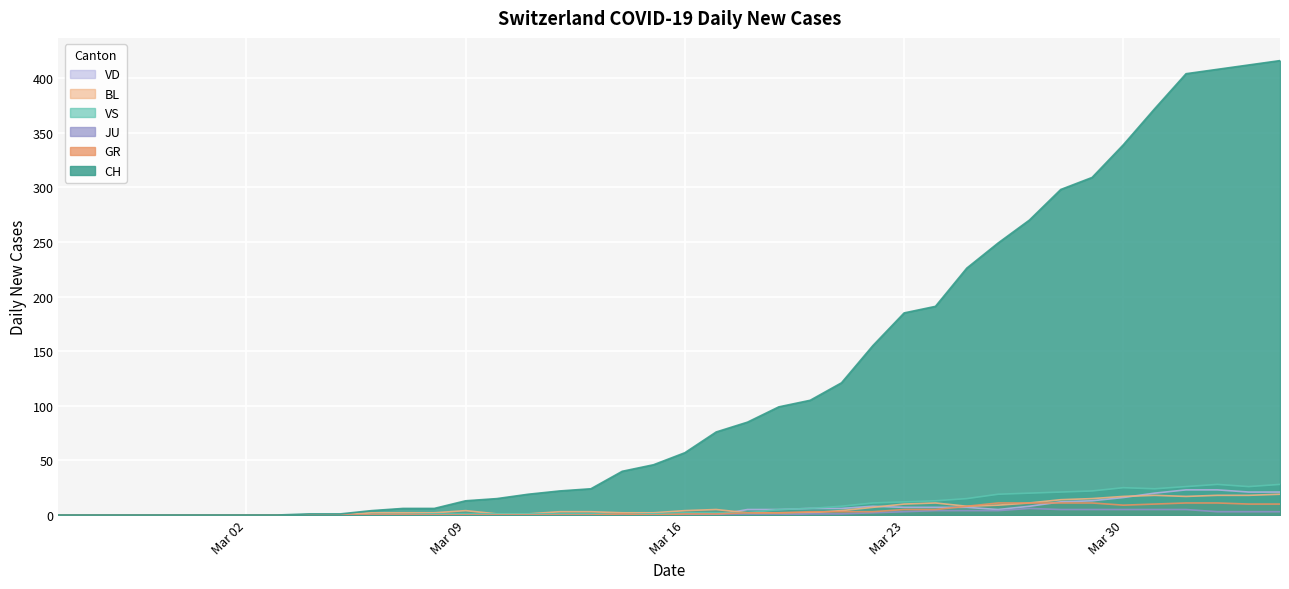

What is the difference between the maximum and minimum values in the GR series?

11